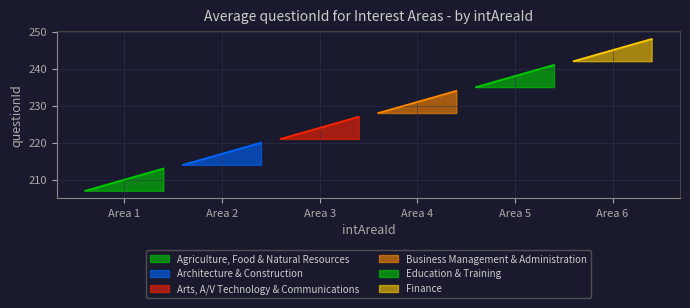

What is the label of the 1st point from the left?

Area 1